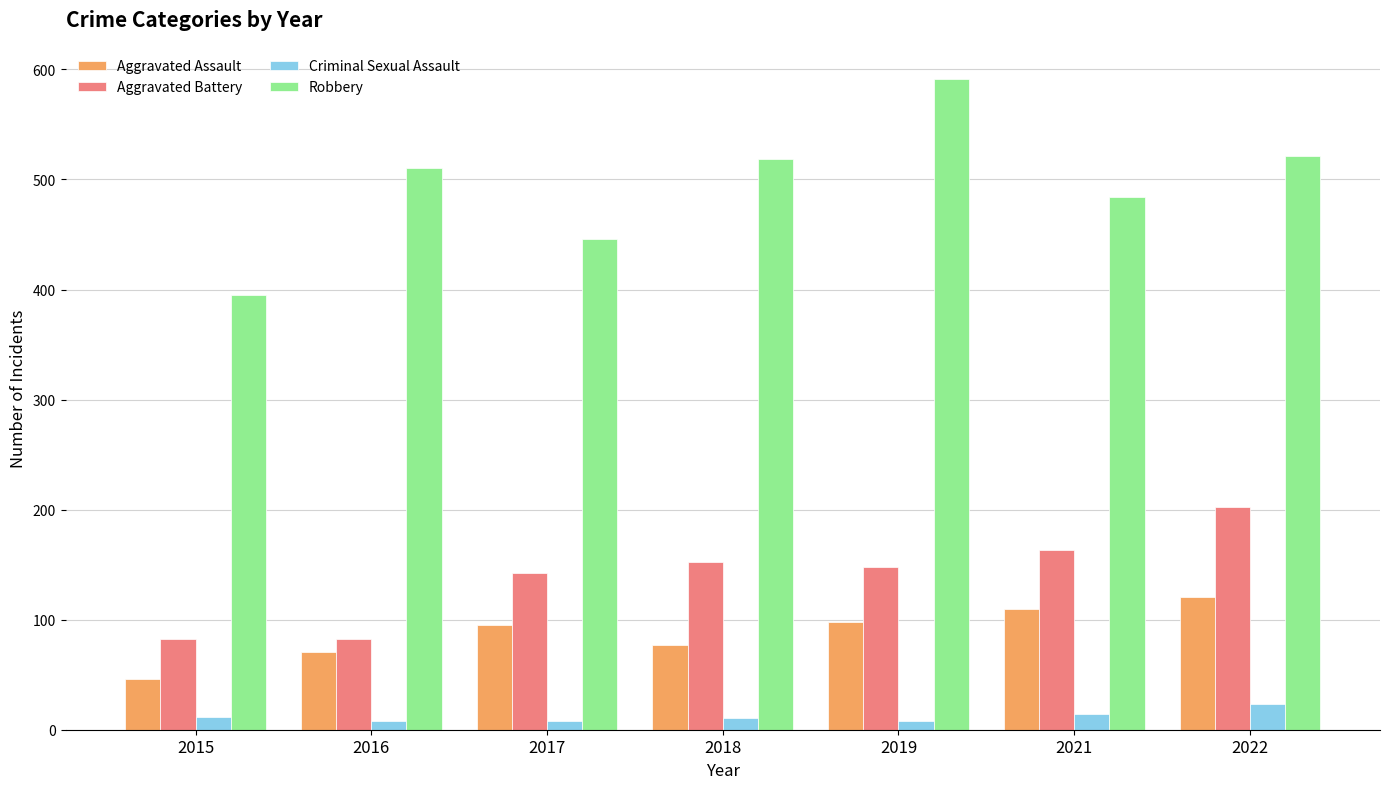

True or false: Aggravated Battery has a value of 143 at 2015.

False